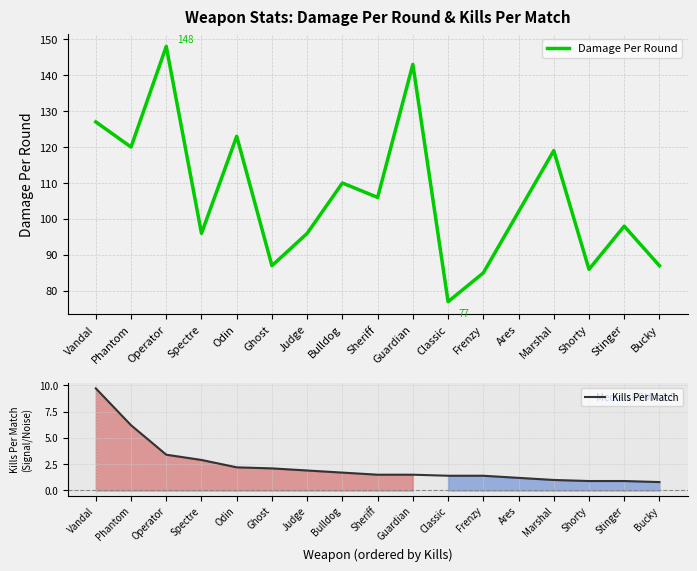

What are all the series names shown in the legend?

Damage Per Round, Kills Per Match